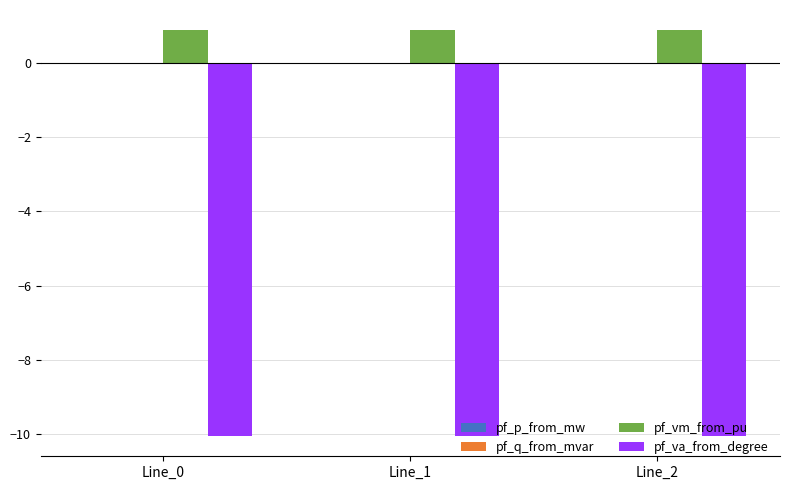

What is the maximum value for pf_va_from_degree?

-10.1